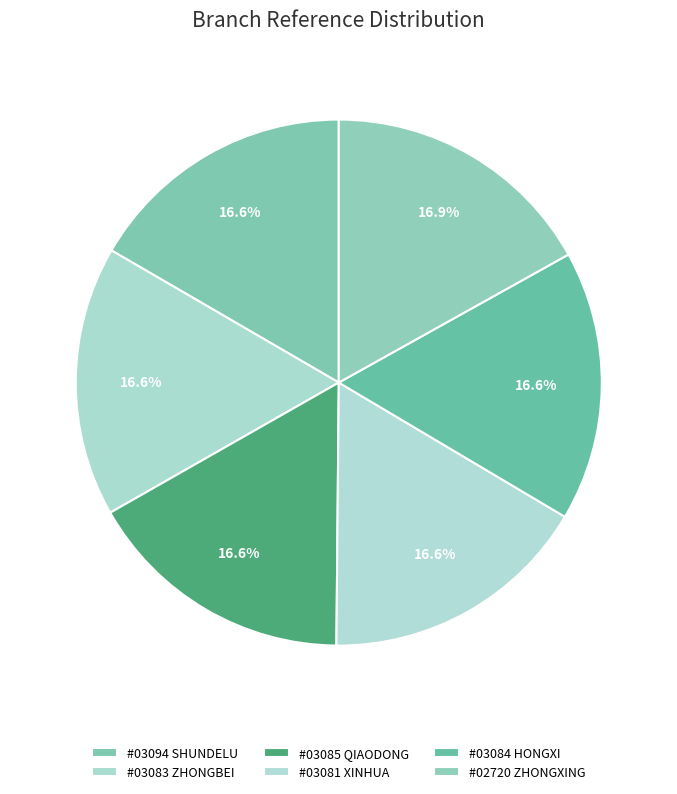

Which category has the smallest portion of the pie?

BOC - #03085 - HBXT QIAODONG SUB-BRANCH